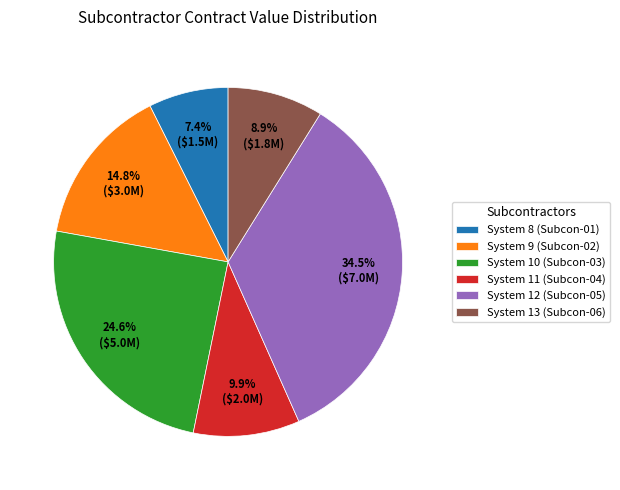

What is the ratio of the value at System 12 (Subcon-05) to the value at System 9 (Subcon-02)?

2.3